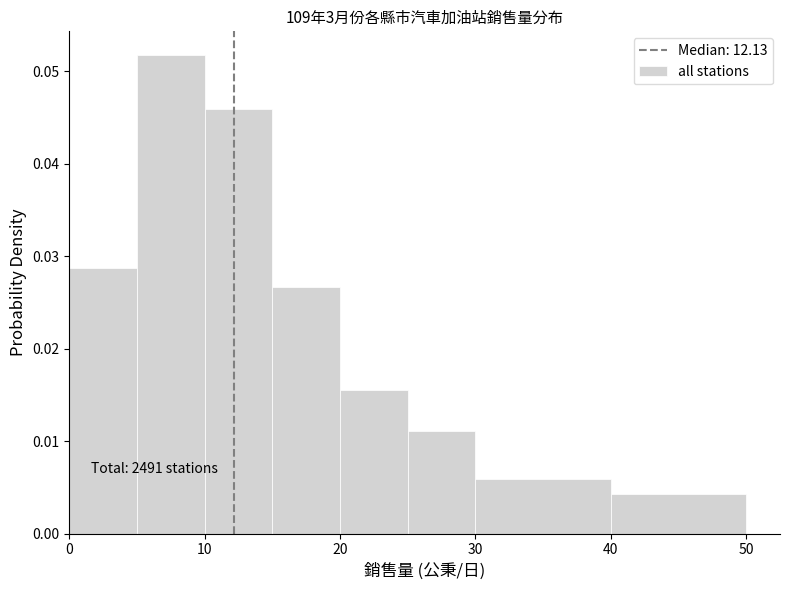

Which range on the x-axis has the tallest bar?

5 to 10